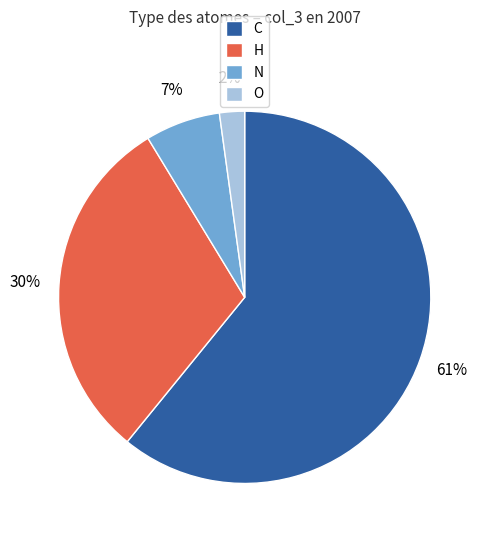

Which category has the smallest portion of the pie?

O